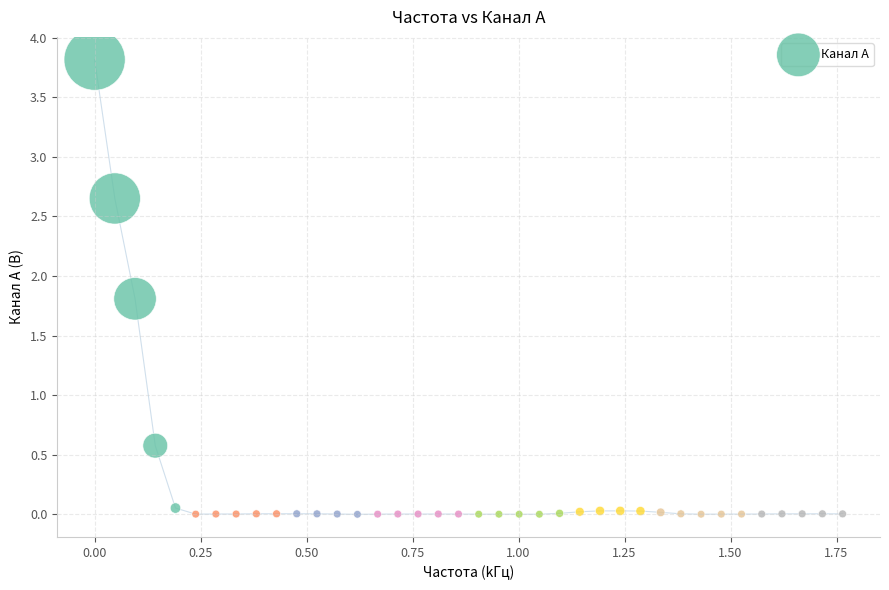

What is the range of Y values (max minus min)?

3.8